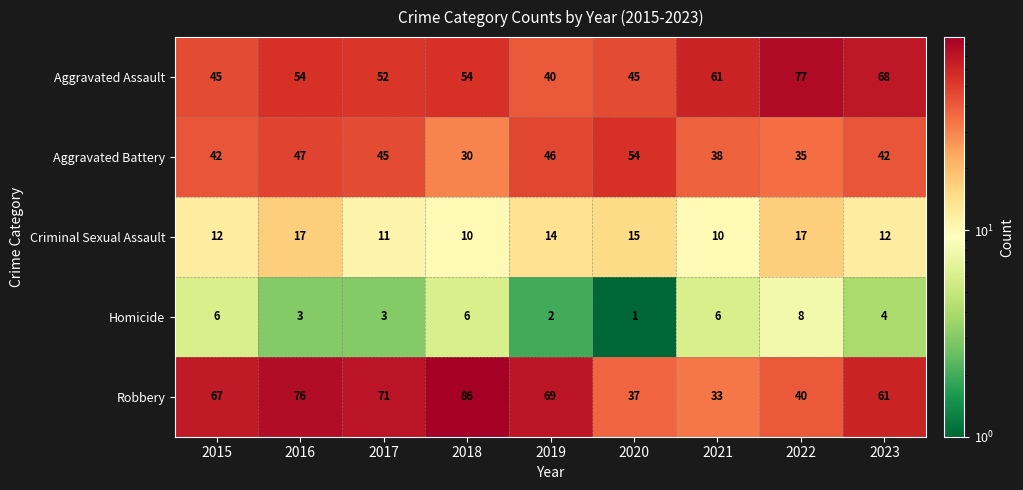

Which series has the largest range (max minus min)?

Robbery